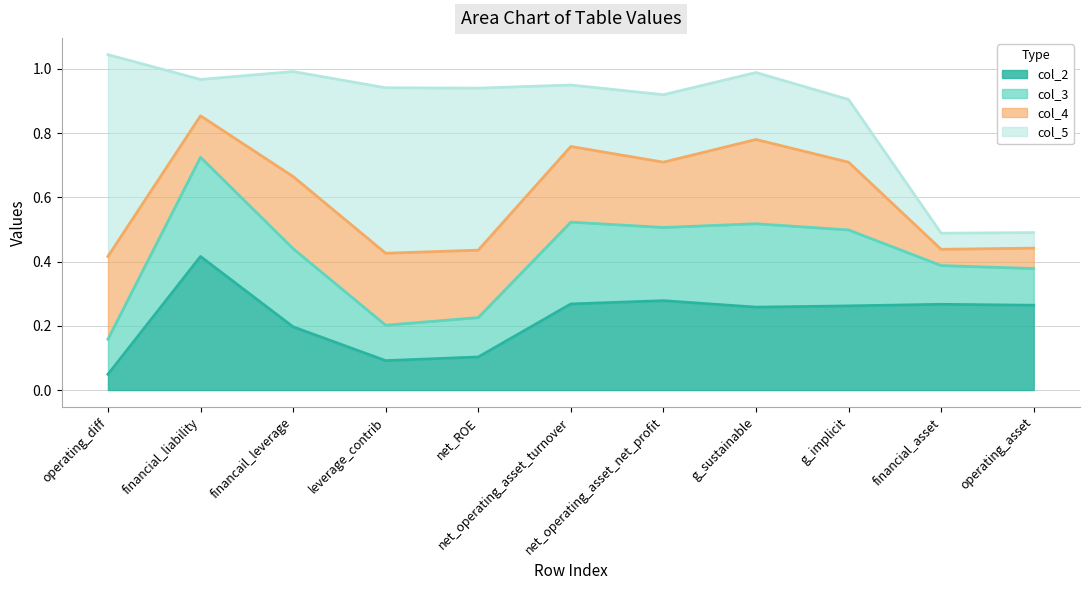

Is the value of col_2 at net_operating_asset_turnover greater than the value of col_3 at operating_asset?

No